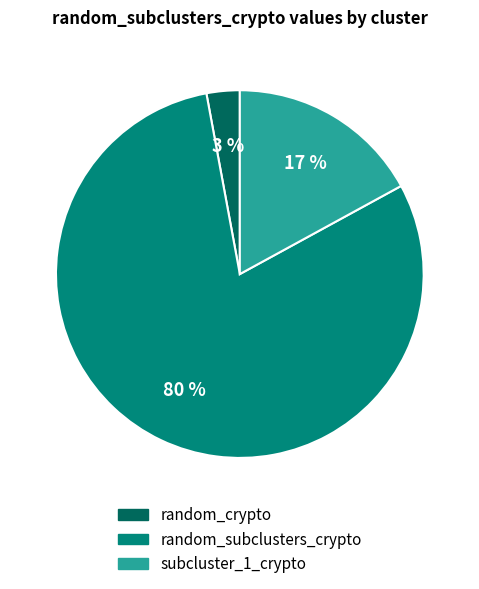

Is it true that random_crypto is 3% of the pie?

True